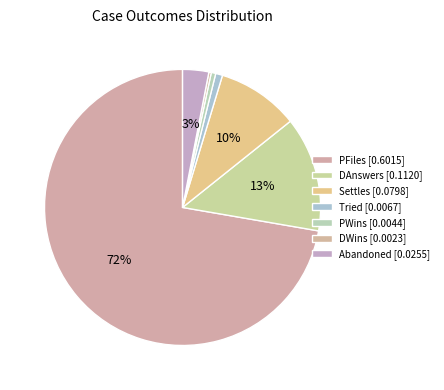

Is it true that Abandoned is 3% of the pie?

True